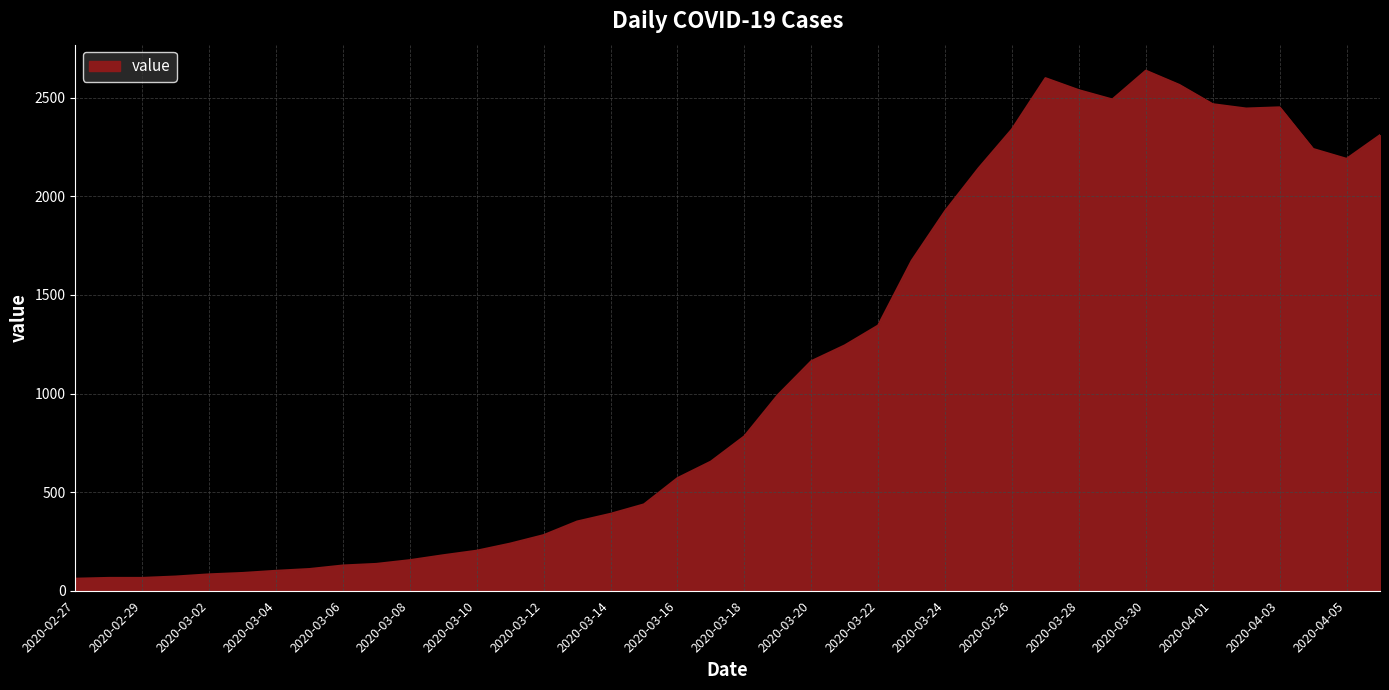

What is the difference between the second highest and second lowest values?

2534